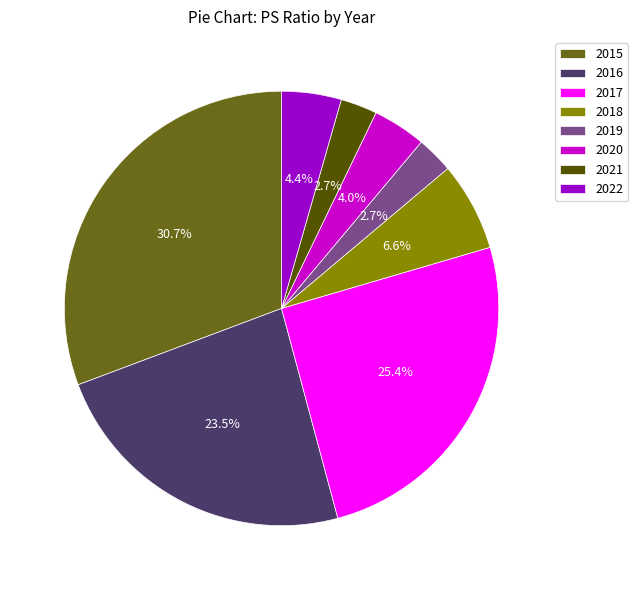

Which slice is the largest?

2015